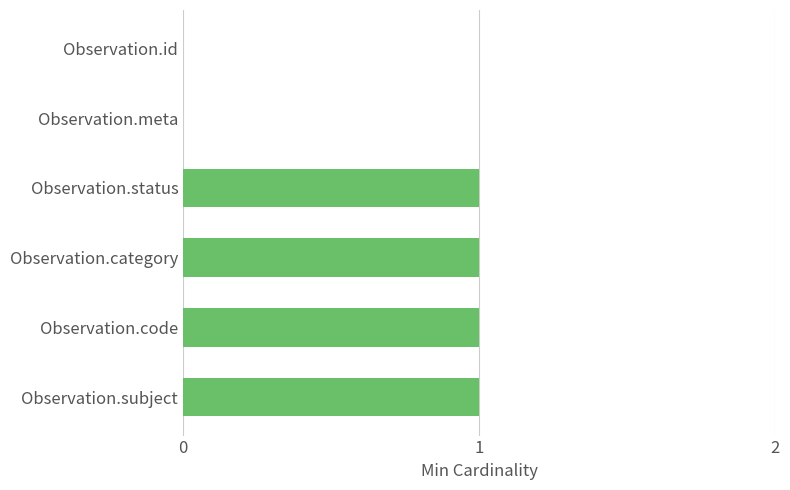

What is the sum of all values?

4